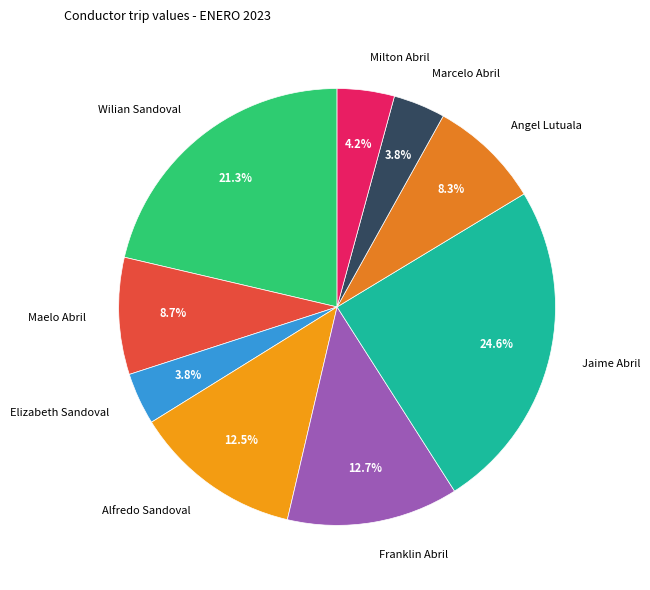

Combined, what portion of the pie is Angel Lutuala and Franklin Abril?

21.0%